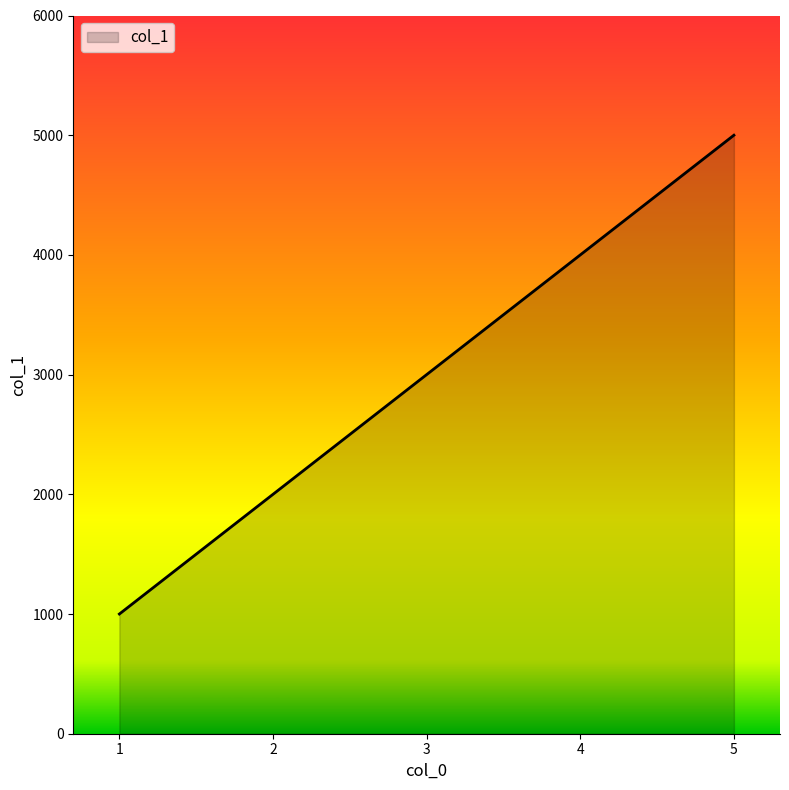

True or false: the data shows 3321 at 2.

False